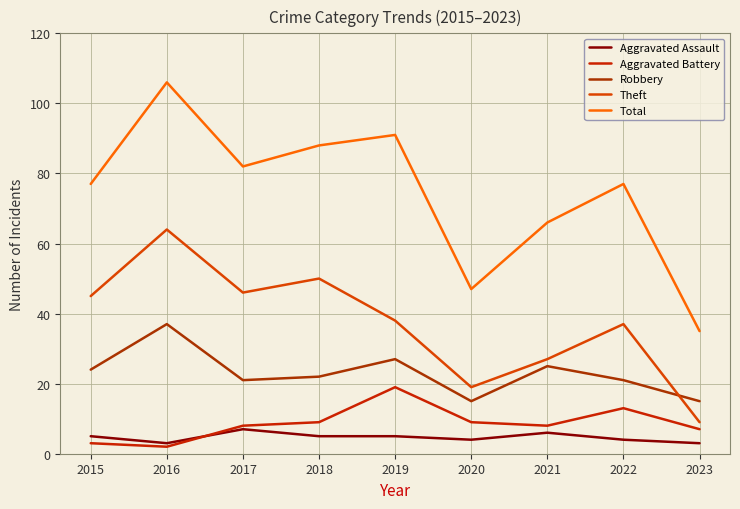

List the labels in order of Robbery value, largest first.

2016, 2019, 2021, 2015, 2018, 2017, 2022, 2020, 2023